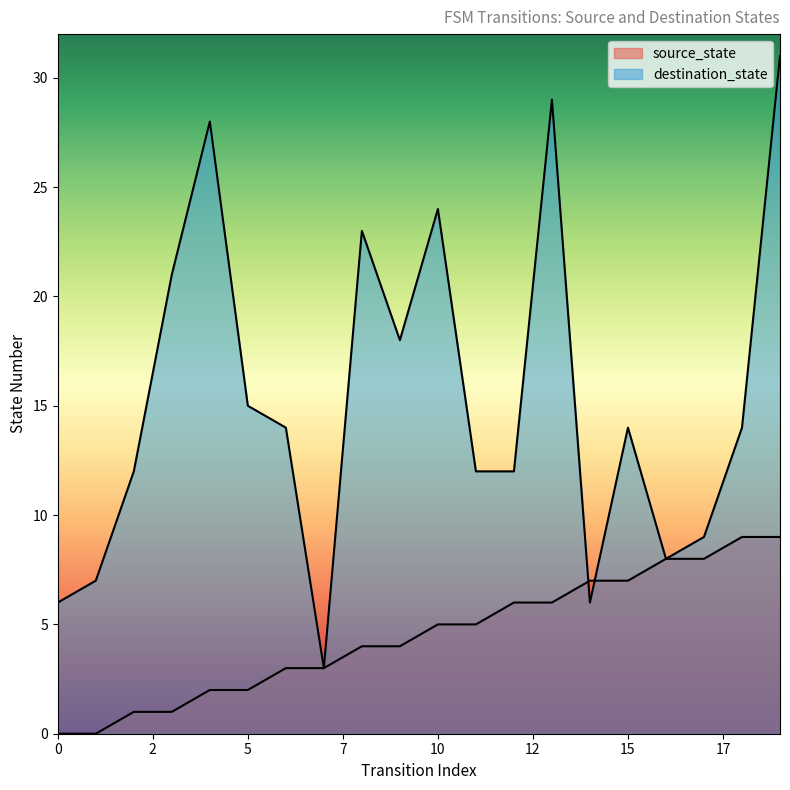

How many series are shown in this chart?

2